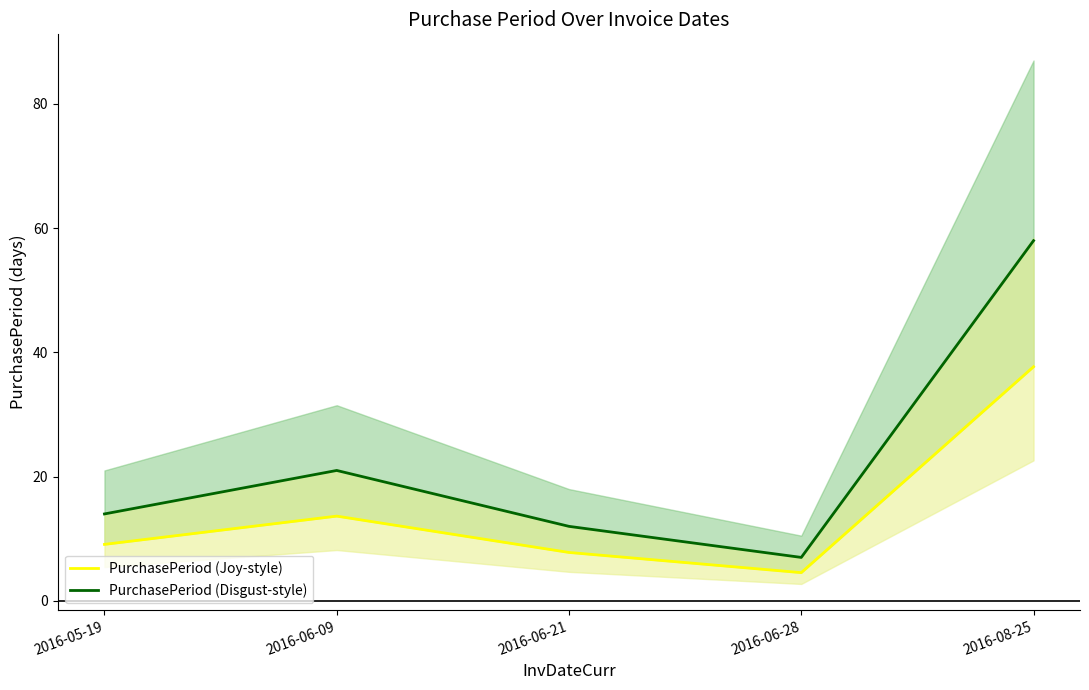

Read the PurchasePeriod (Joy-style) value at 2016-06-28.

4.5